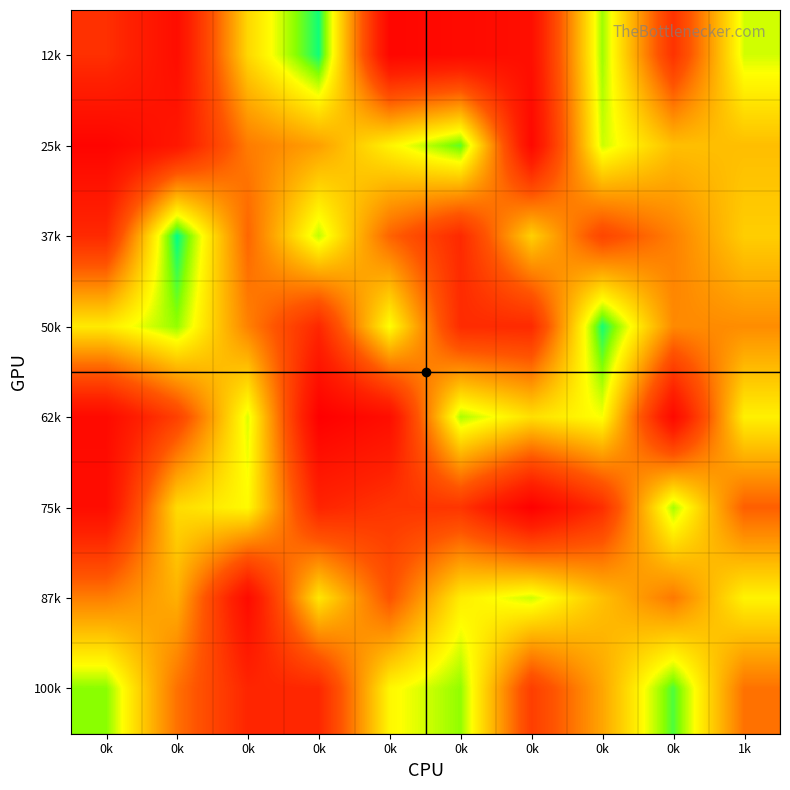

Reading left to right, list all the values displayed in this chart.

12k: 0k=751770	0k=921891	0k=315635	0k=43614	0k=961887	0k=938366	0k=914618	0k=147827	0k=741302	1k=190268
25k: 0k=971880	0k=864894	0k=523926	0k=442202	0k=251503	0k=99095	0k=948865	0k=184413	0k=371039	1k=372872
37k: 0k=775957	0k=32392	0k=571874	0k=174779	0k=577830	0k=777776	0k=330056	0k=668782	0k=513829	1k=337500
50k: 0k=271728	0k=140737	0k=510065	0k=785695	0k=224501	0k=769117	0k=776746	0k=46745	0k=491736	1k=484285
62k: 0k=939873	0k=688697	0k=197641	0k=997785	0k=919175	0k=158628	0k=296558	0k=221882	0k=944610	1k=257801
75k: 0k=922160	0k=306450	0k=237213	0k=798135	0k=730287	0k=732259	0k=996529	0k=759261	0k=154405	1k=589750
87k: 0k=515783	0k=405816	0k=934146	0k=279950	0k=618971	0k=266888	0k=185769	0k=368873	0k=529686	1k=250939
100k: 0k=130447	0k=546060	0k=792509	0k=785718	0k=243307	0k=138015	0k=697685	0k=428293	0k=87192	1k=545531